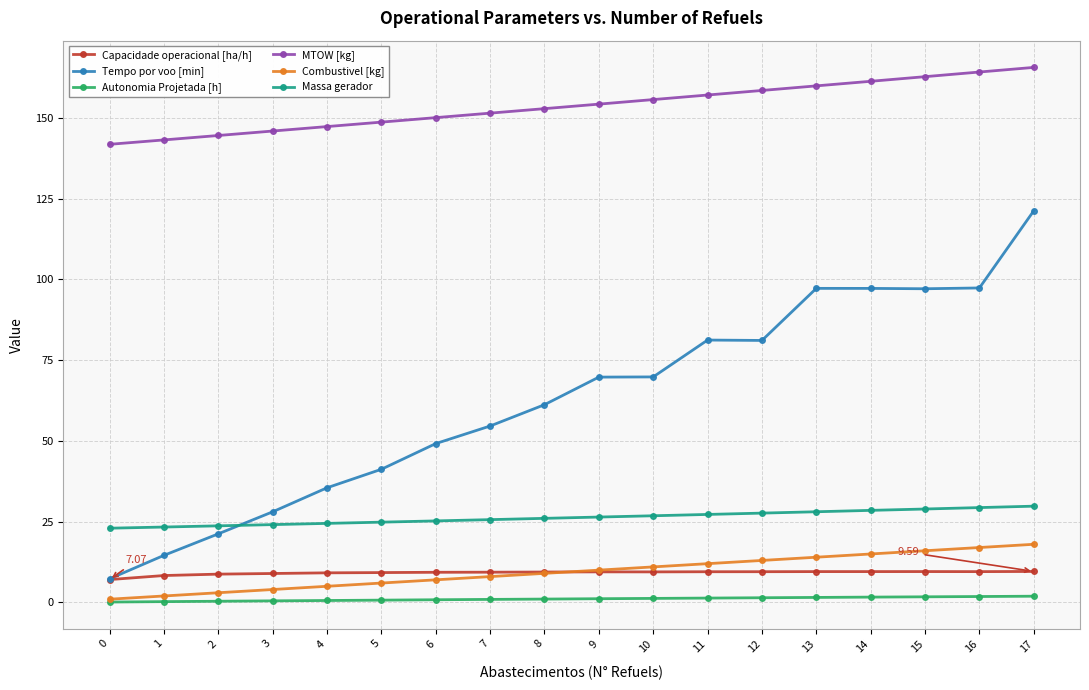

At which category is the sum across all series the highest?

17